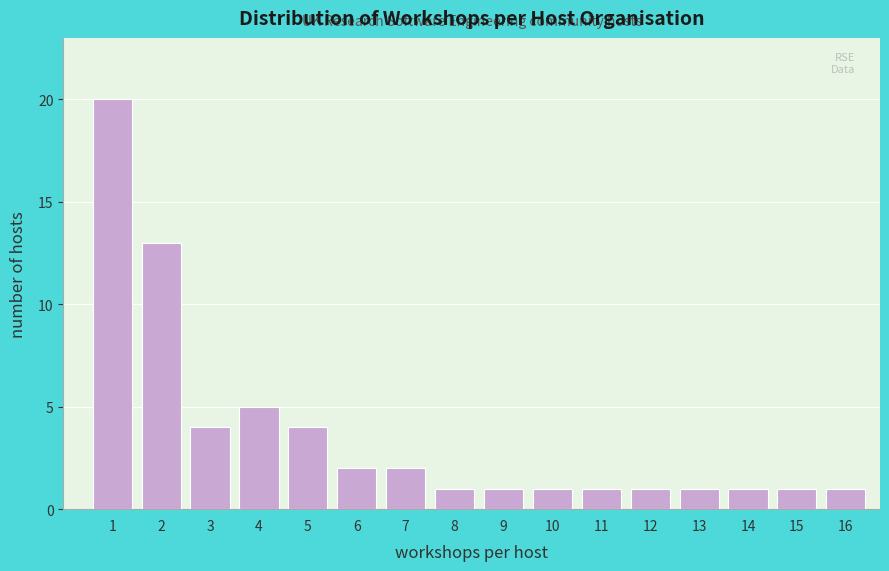

How tall is the bar that spans 4.5 to 5.5 on the x-axis? The values are not printed on the chart, so give them approximately, as read against the axis.

4